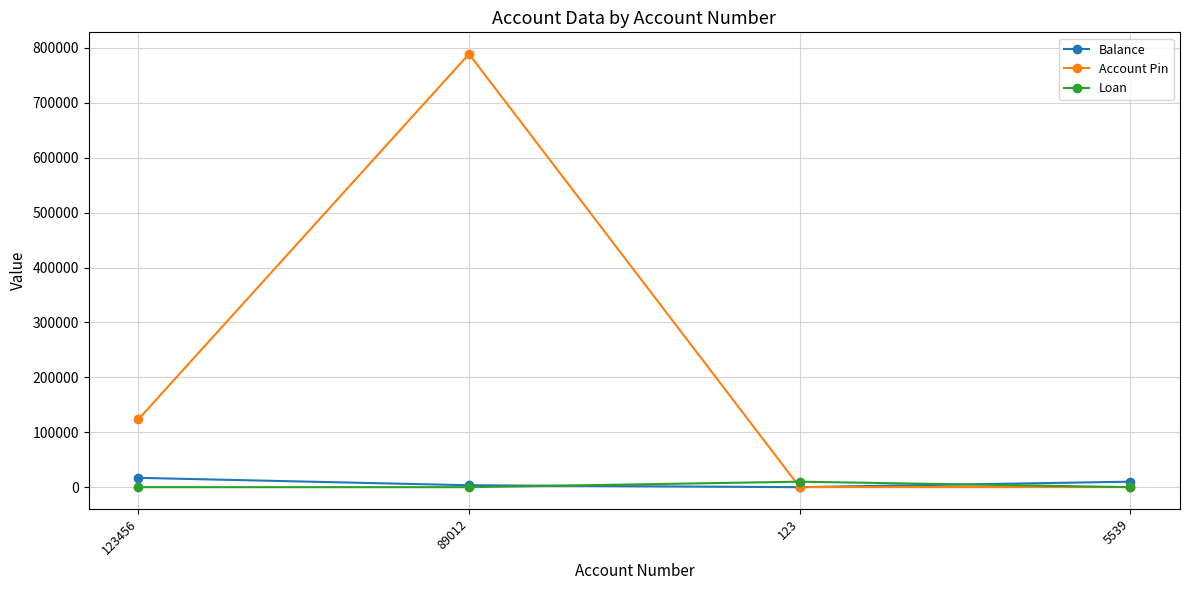

Is the value of Loan at 89012 greater than the value of Balance at 5539?

No